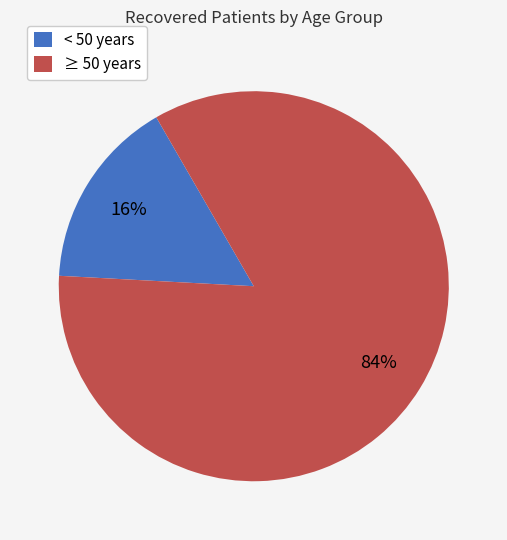

Does < 50 years account for over 50% of the chart?

No